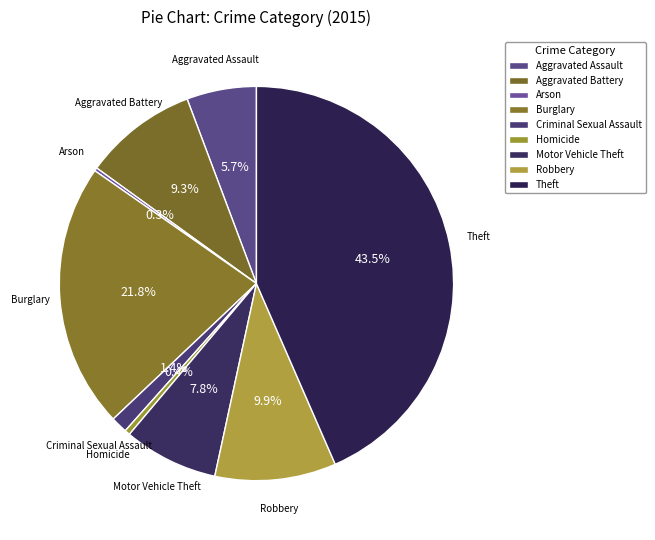

How many slices are in this pie chart?

9